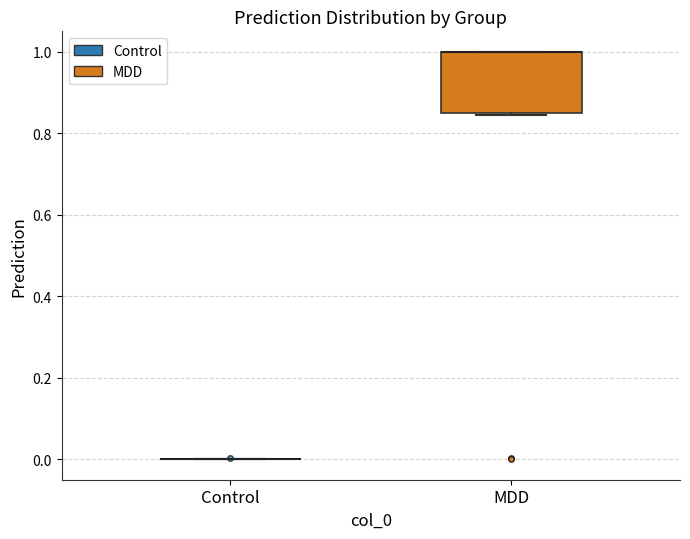

Comparing the boxes themselves (not the whiskers), which one is the tallest?

MDD